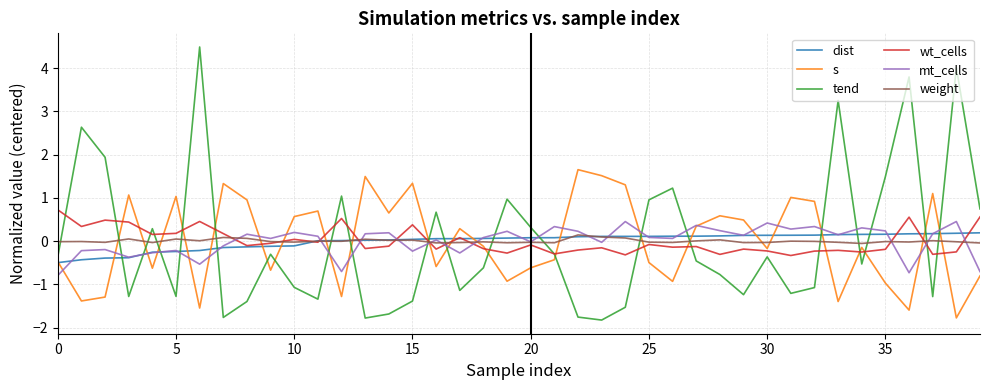

After their last crossing, which series has the higher values: weight or s?

weight